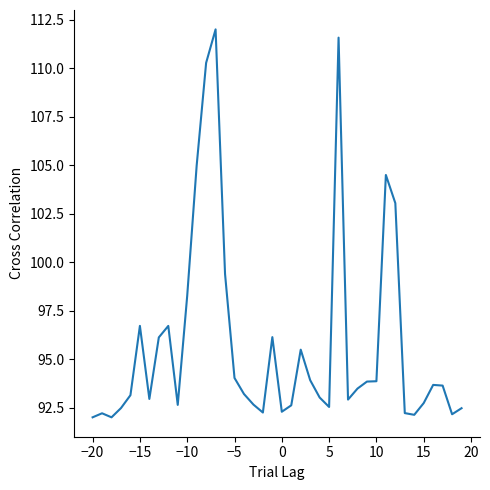

What is the minimum value shown in the chart?

92.0